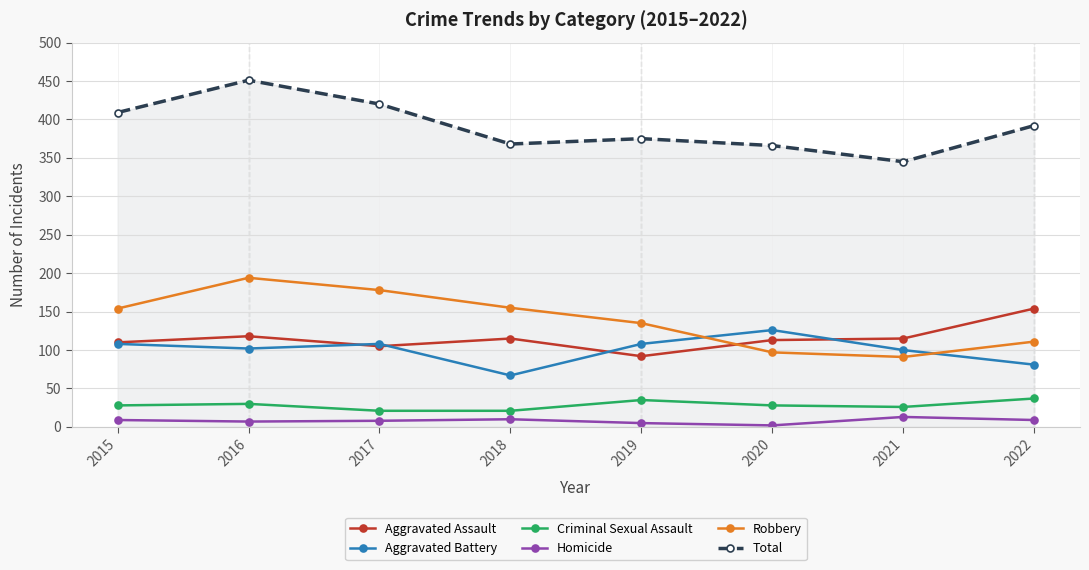

What is the smallest value displayed?

2